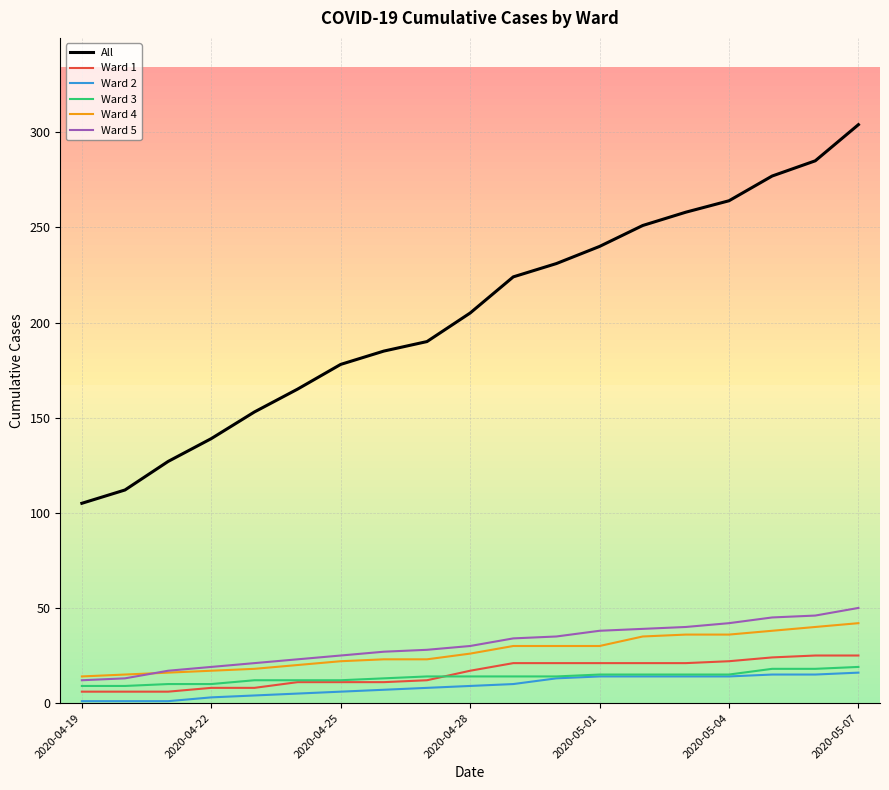

What is the difference between the second highest and minimum values in the Ward 5 series?

34